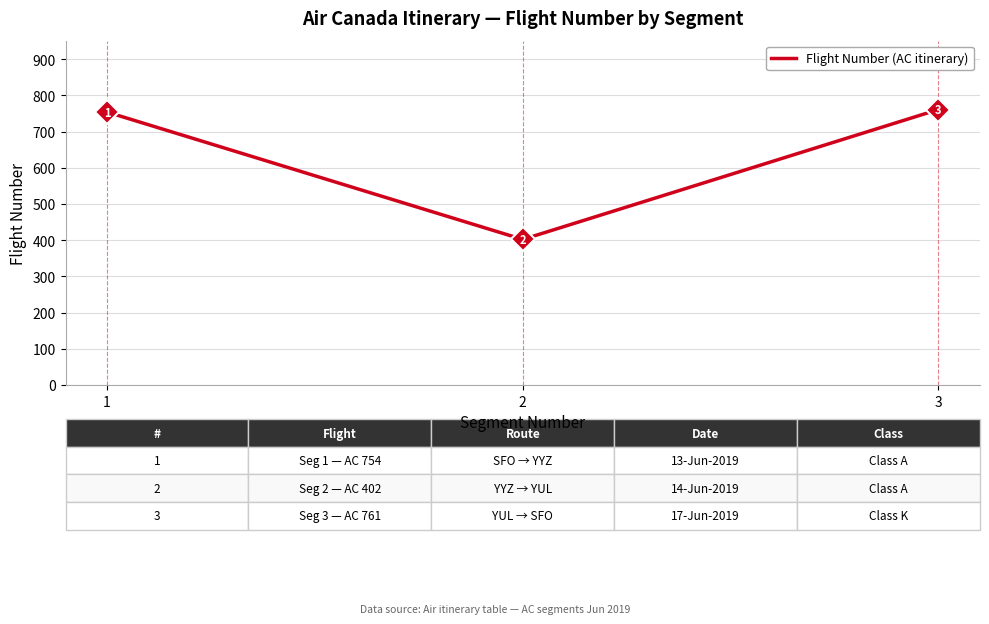

At which category does the chart reach its peak across all series?

3